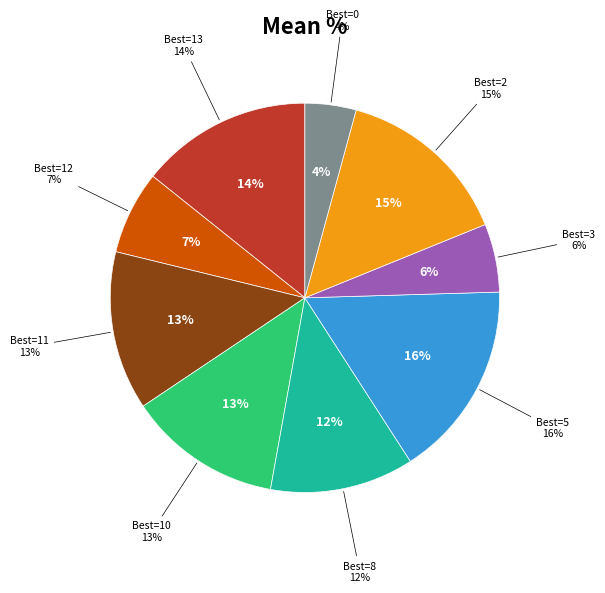

To the nearest percent, what is the difference between the 11 and 2 slice percentages?

2%